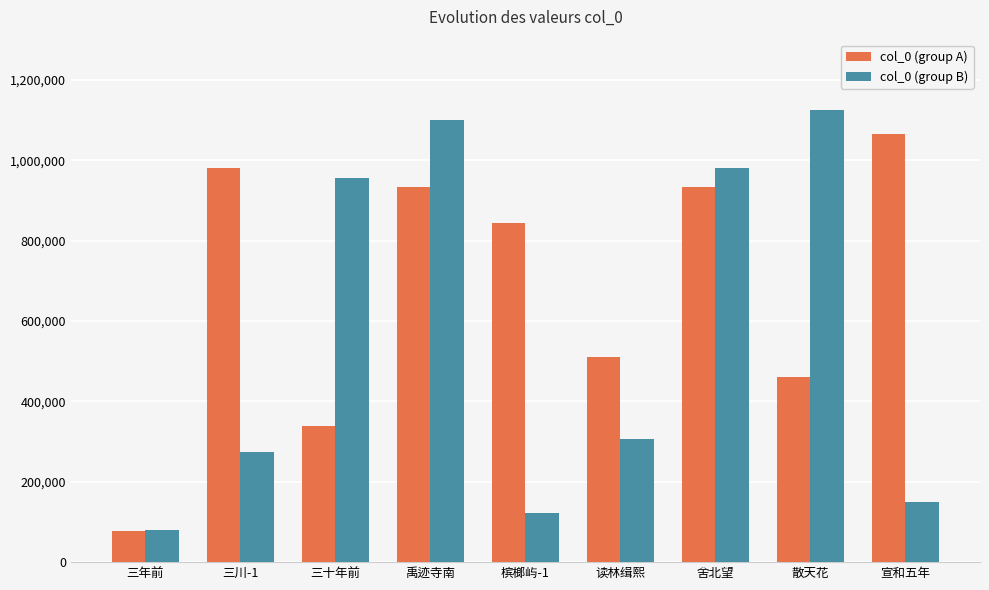

What position from the right is 读林缉熙?

4